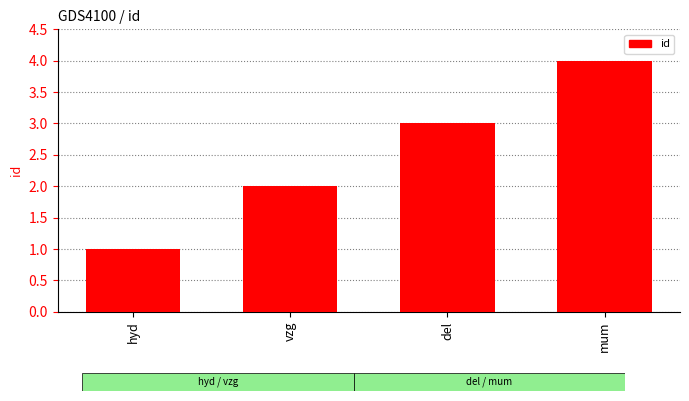

What is the sum of all values?

10